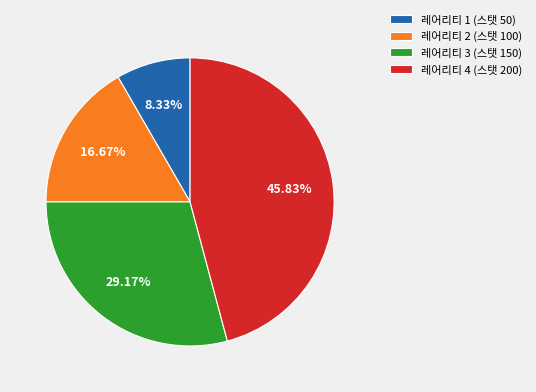

Count the number of slices in the pie.

4